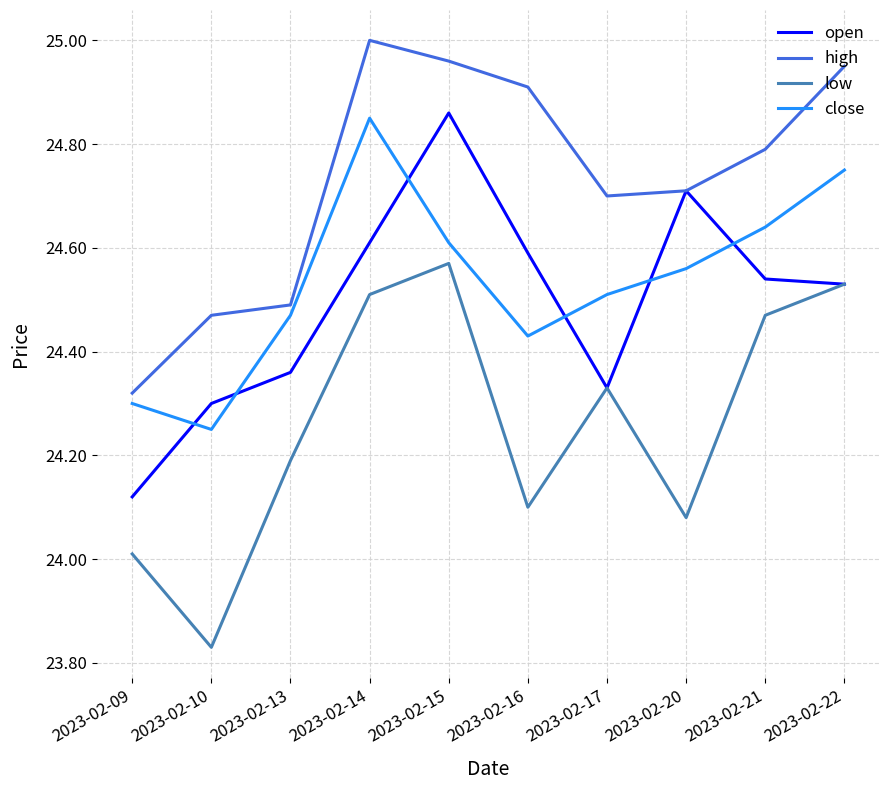

Is the value of open at 2023-02-20 greater than the value of close at 2023-02-15?

Yes